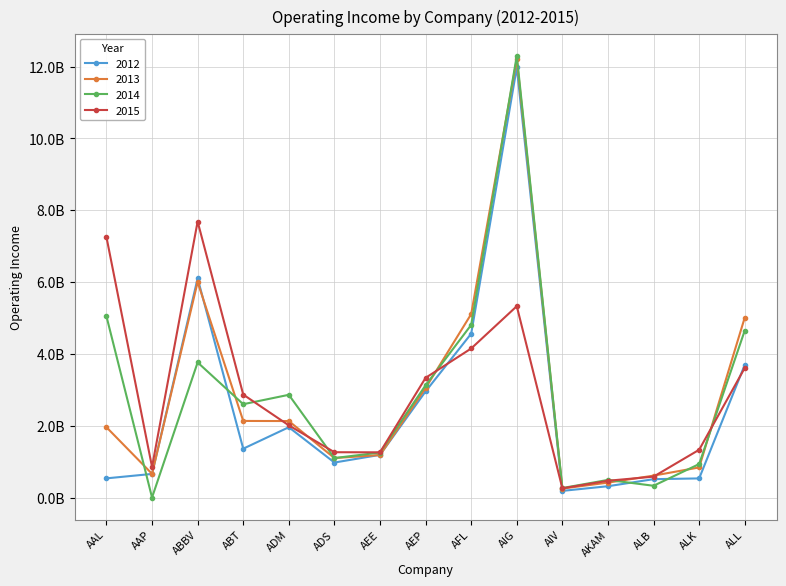

True or false: 2014 has a value of 0 at AAP.

True